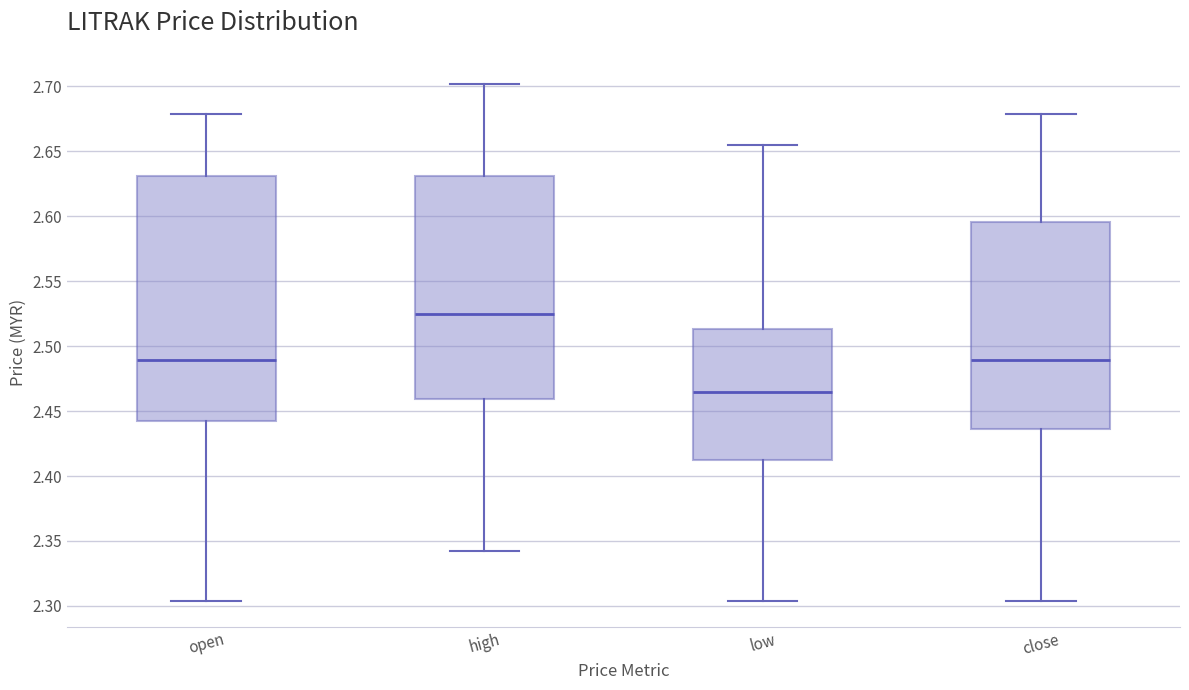

Reading left to right, read every box against the y-axis: the position of its median line, the range the box covers, and the ends of its whiskers. The values are not printed on the chart, so give them approximately, as read against the axis.

open: median 2.490, box 2.440 to 2.630, whiskers 2.305 to 2.680
high: median 2.525, box 2.460 to 2.630, whiskers 2.340 to 2.700
low: median 2.465, box 2.410 to 2.515, whiskers 2.305 to 2.655
close: median 2.490, box 2.435 to 2.595, whiskers 2.305 to 2.680